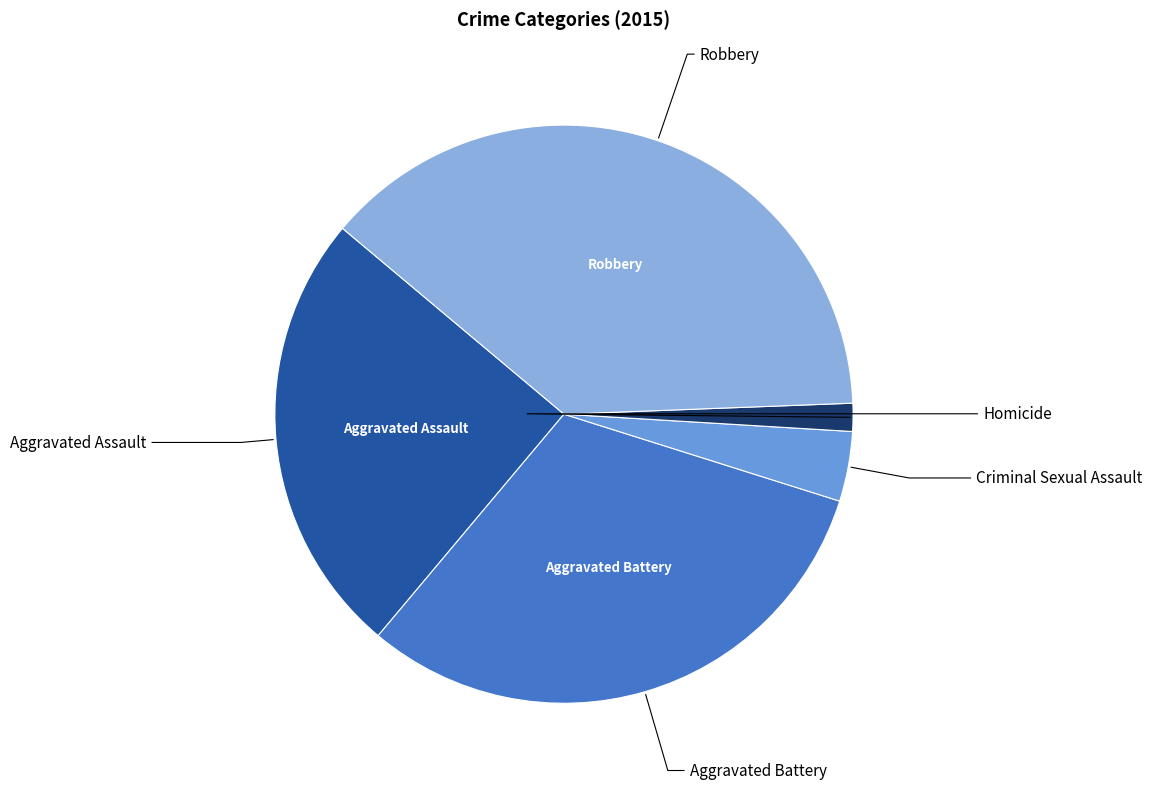

Is there a majority slice in this chart?

No